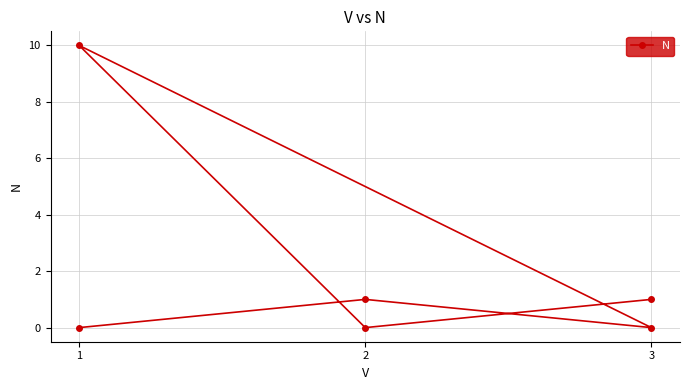

How many data points are less than 1?

3